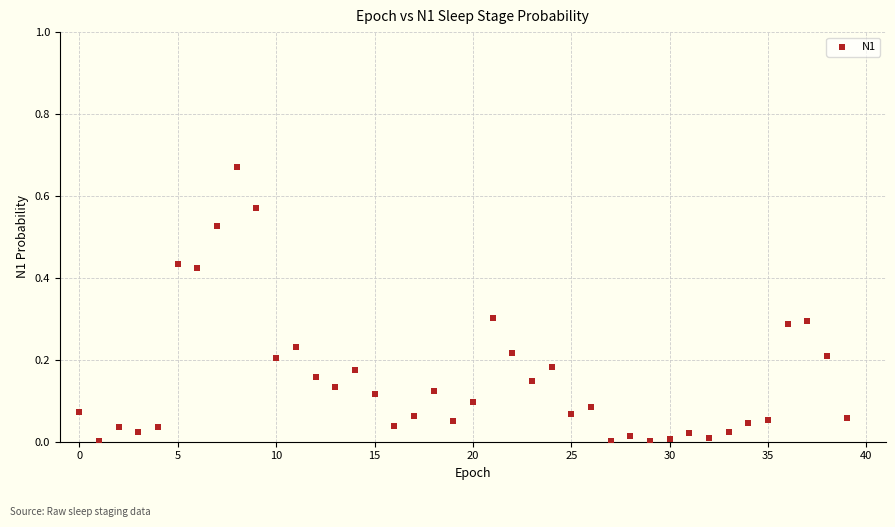

How many points are shown in the scatter plot?

40